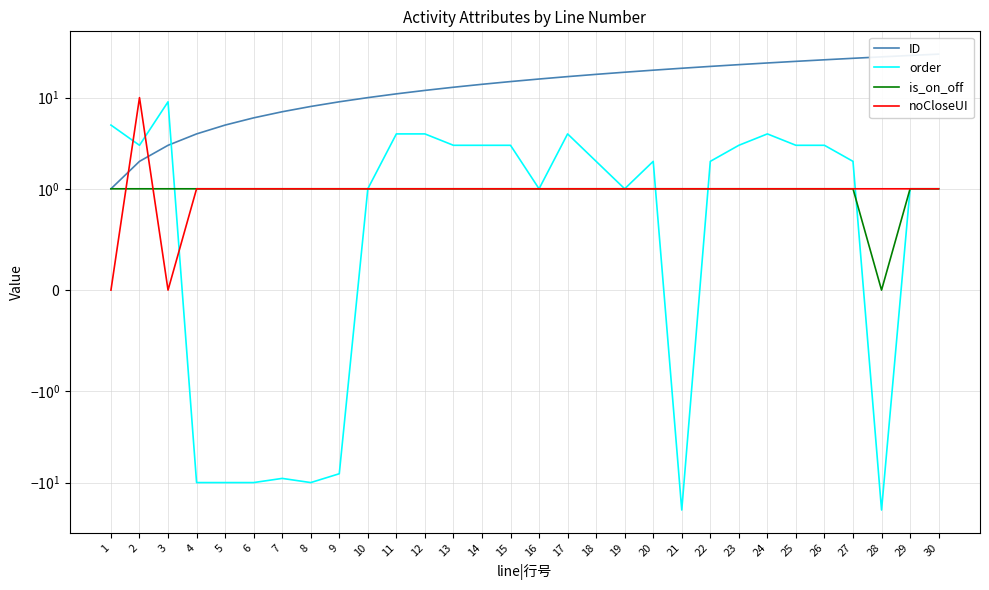

Reading left to right, transcribe all the data shown in this chart.

ID: 1	2	3	4	5	6	7	8	9	10	11	12	13	14	15	16	17	18	19	20	21	22	23	24	25	26	27	28	29	30
order: 5	3	9	-10	-10	-10	-9	-10	-8	1	4	4	3	3	3	1	4	2	1	2	-20	2	3	4	3	3	2	-20	1	1
is_on_off: 1	1	1	1	1	1	1	1	1	1	1	1	1	1	1	1	1	1	1	1	1	1	1	1	1	1	1	0	1	1
noCloseUI: 0	10	0	1	1	1	1	1	1	1	1	1	1	1	1	1	1	1	1	1	1	1	1	1	1	1	1	1	1	1